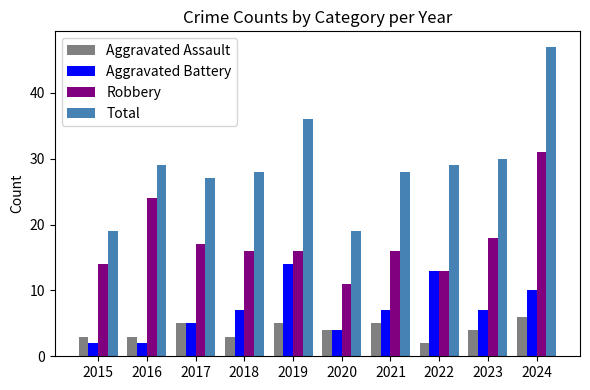

Count the number of data series in this chart.

4